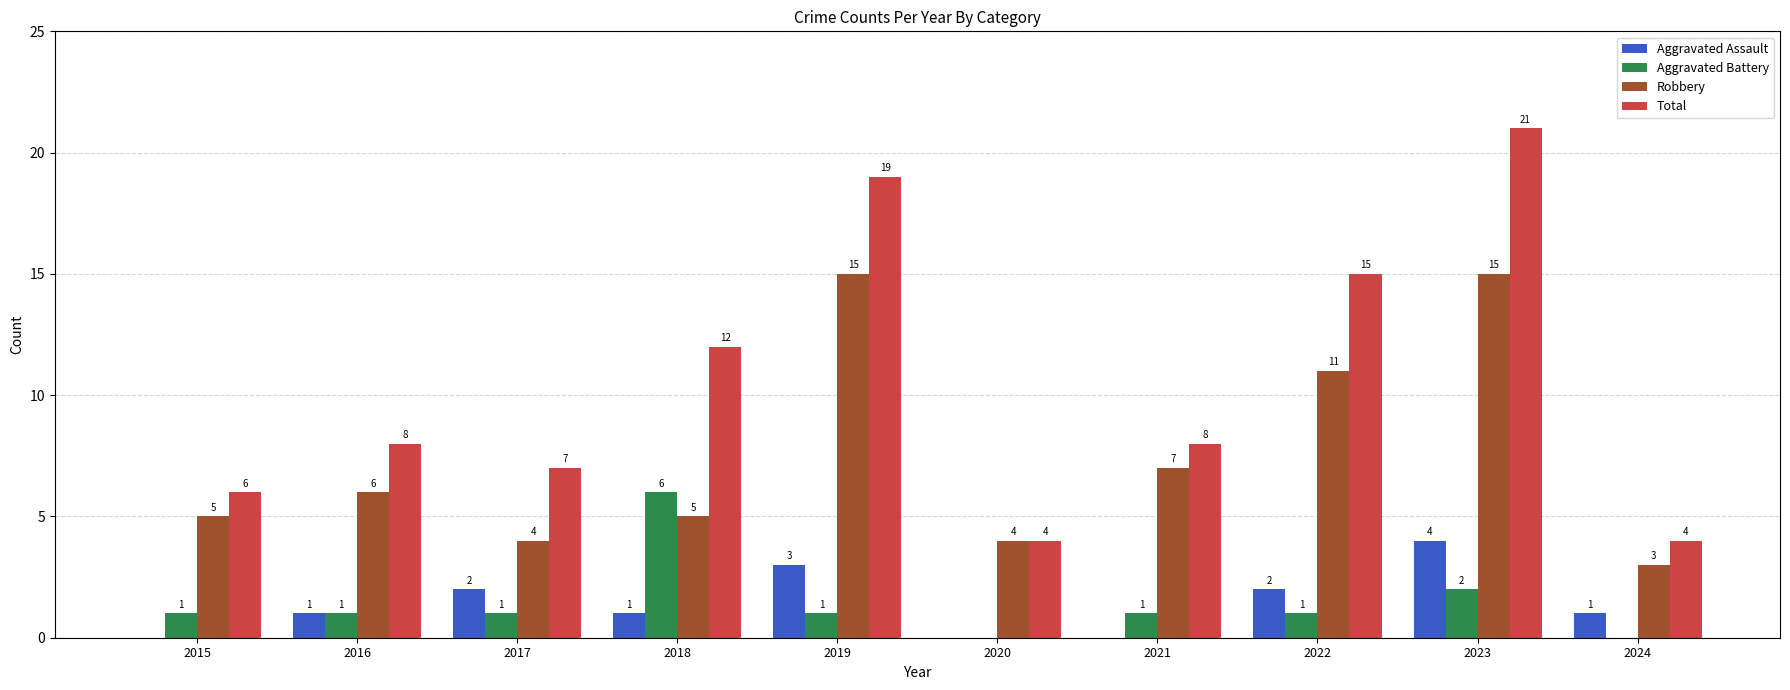

What is the total value across all series at 2024?

8